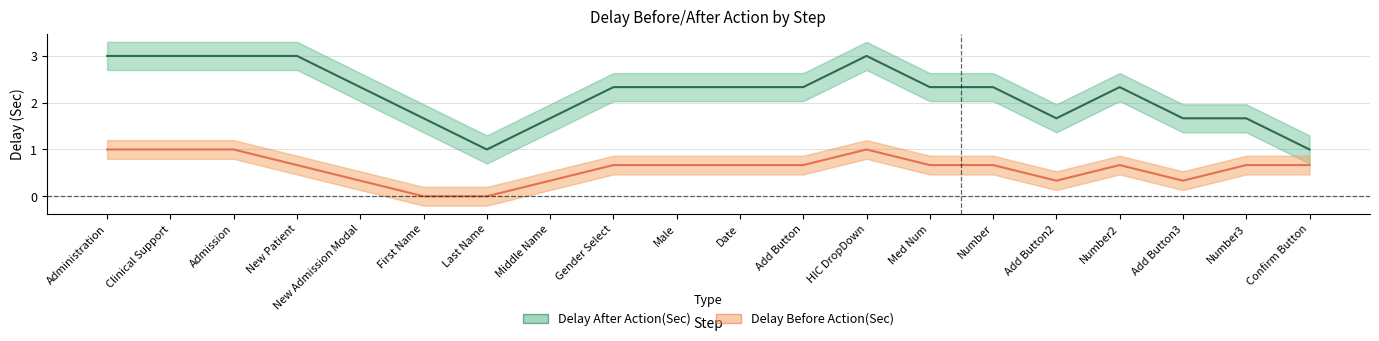

Reading left to right, what are all the values shown in this chart?

Delay After Action(Sec): 3.0	3.0	3.0	3.0	2.3	1.7	1.0	1.7	2.3	2.3	2.3	2.3	3.0	2.3	2.3	1.7	2.3	1.7	1.7	1.0
Delay Before Action(Sec): 1.0	1.0	1.0	0.7	0.3	0.0	0.0	0.3	0.7	0.7	0.7	0.7	1.0	0.7	0.7	0.3	0.7	0.3	0.7	0.7